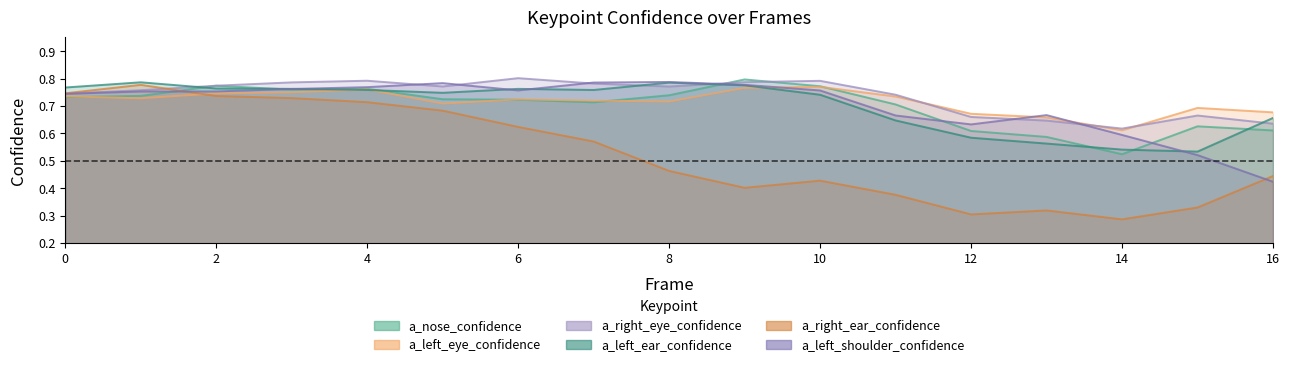

In a_right_ear_confidence, how many points are higher than both neighbors (excluding endpoints)?

3